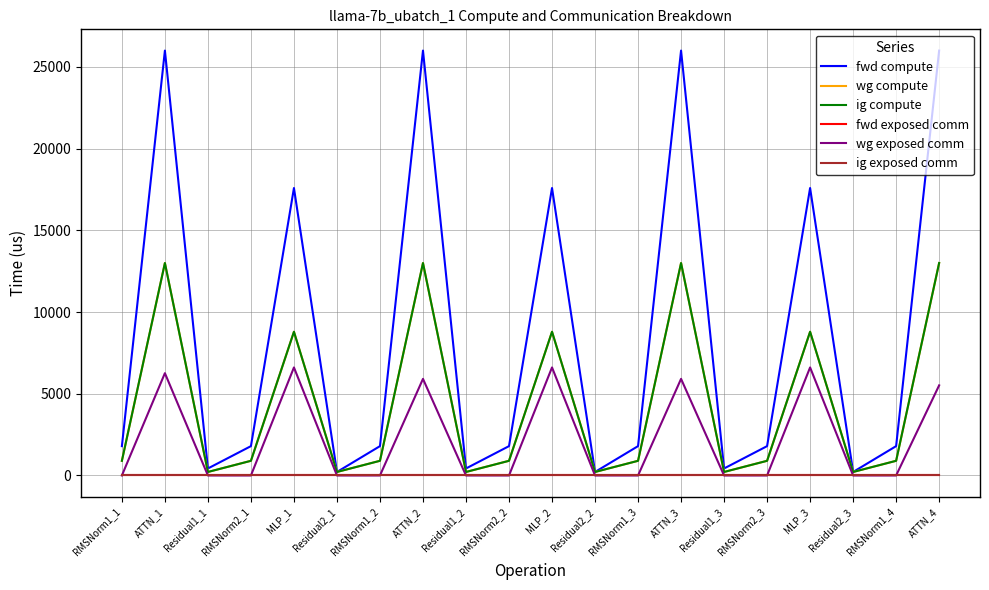

Does the chart have visible grid lines?

Yes